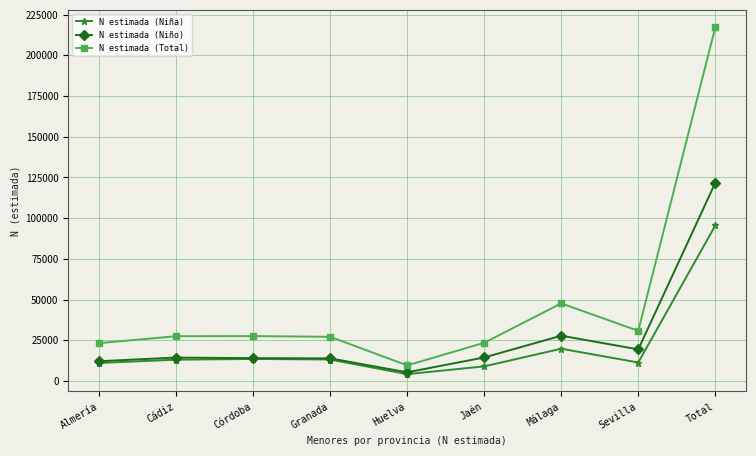

True or false: N estimada (Total) and N estimada (Niña) cross at least once.

False